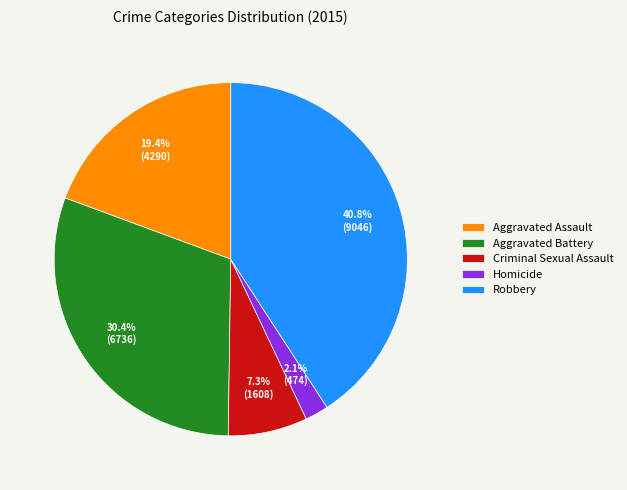

Rank the categories by value from lowest to highest.

Homicide, Criminal Sexual Assault, Aggravated Assault, Aggravated Battery, Robbery